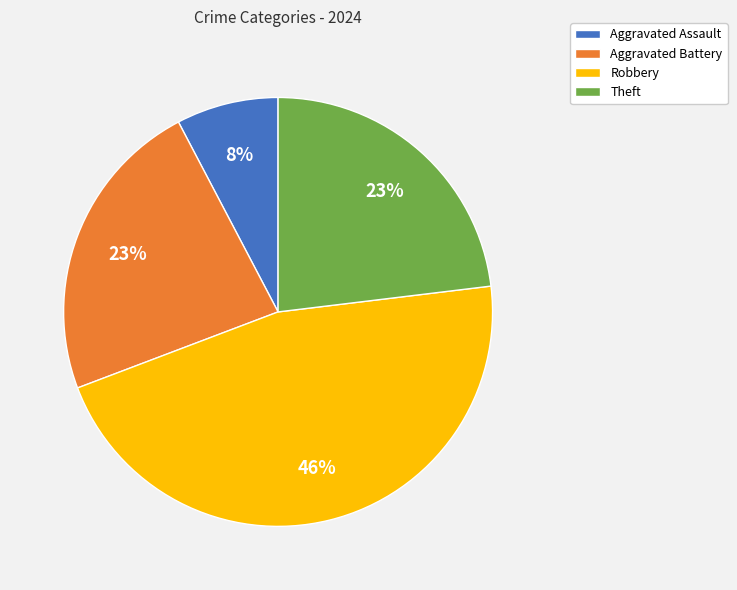

What is the largest slice in the pie chart?

Robbery